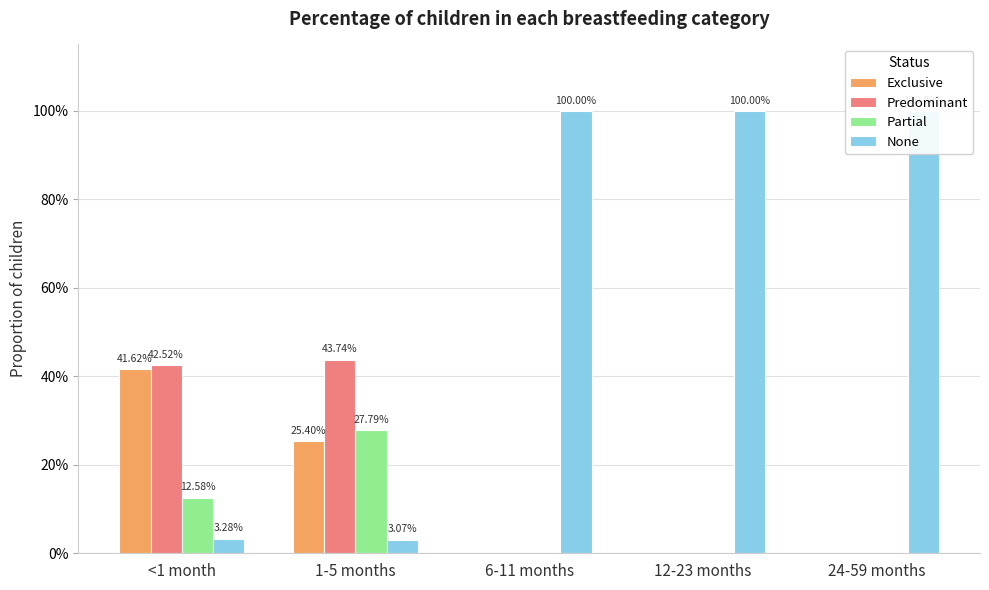

Reading left to right, transcribe all the data shown in this chart.

Exclusive: <1 month=0.4	1-5 months=0.3	6-11 months=0.0	12-23 months=0.0	24-59 months=0.0
Predominant: <1 month=0.4	1-5 months=0.4	6-11 months=0.0	12-23 months=0.0	24-59 months=0.0
Partial: <1 month=0.1	1-5 months=0.3	6-11 months=0.0	12-23 months=0.0	24-59 months=0.0
None: <1 month=0.0	1-5 months=0.0	6-11 months=1.0	12-23 months=1.0	24-59 months=1.0